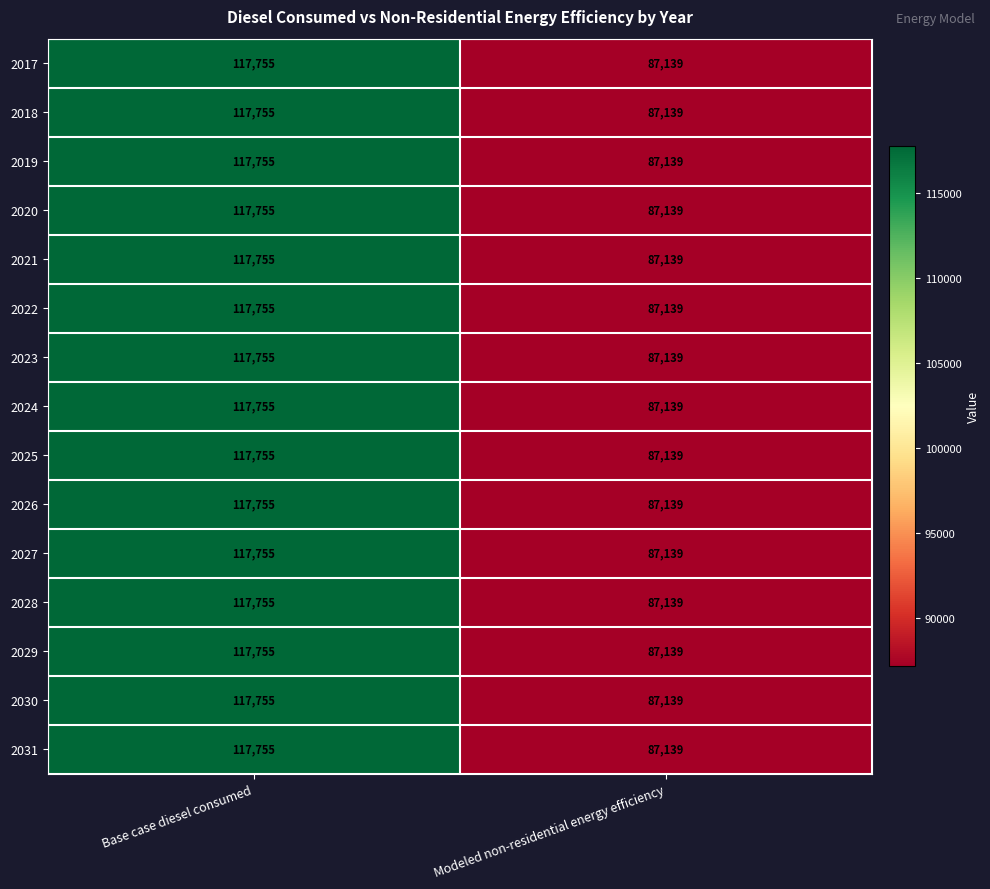

What is the average value of the 2019 series?

102447